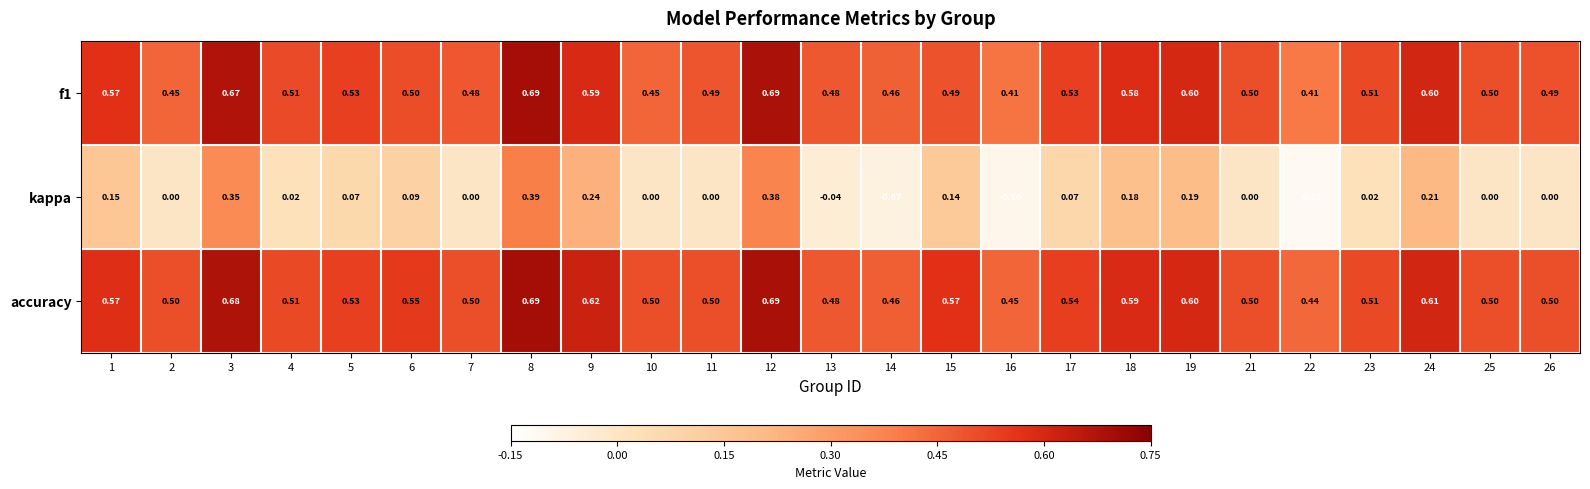

At which category is the sum across all series the highest?

8